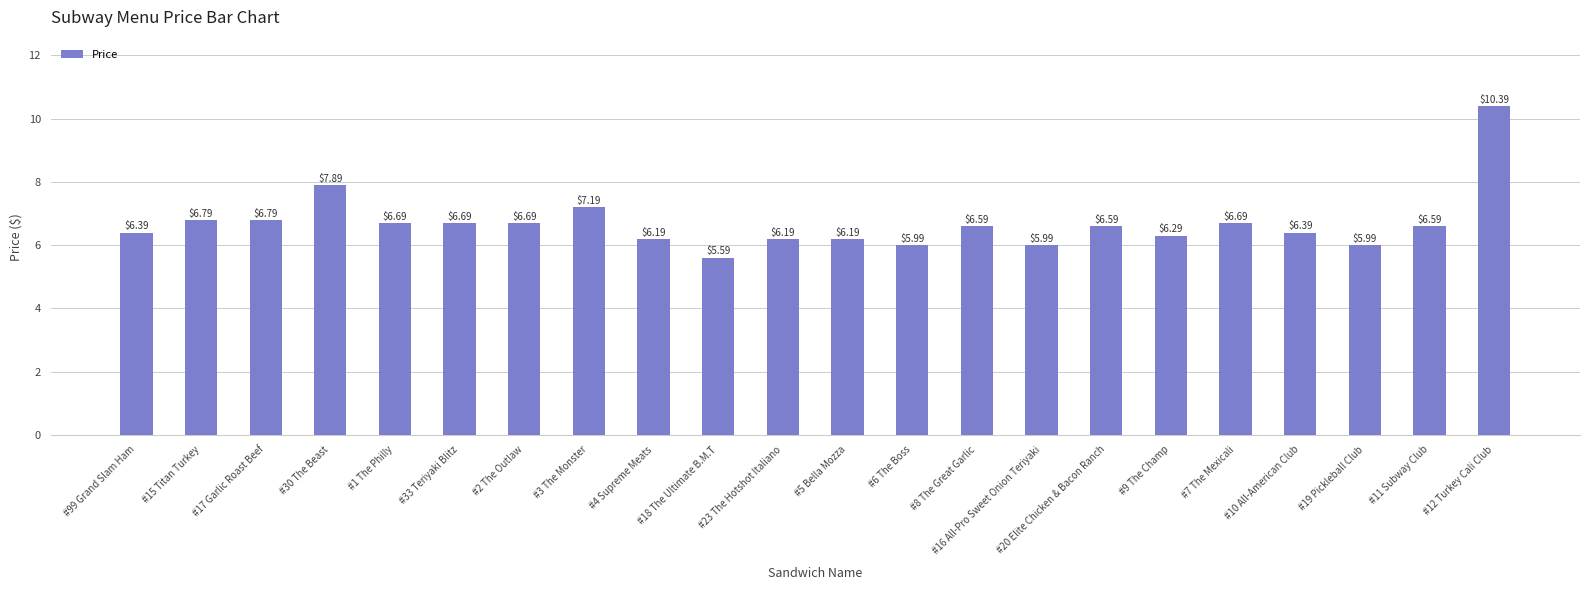

What is the value of the 3rd bar from the left?

6.8